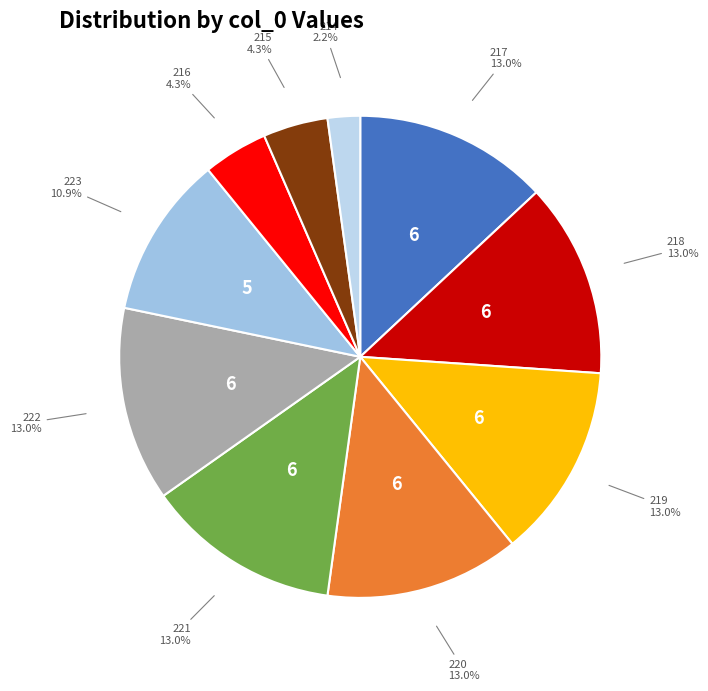

Between 216 and 222, which is larger?

222